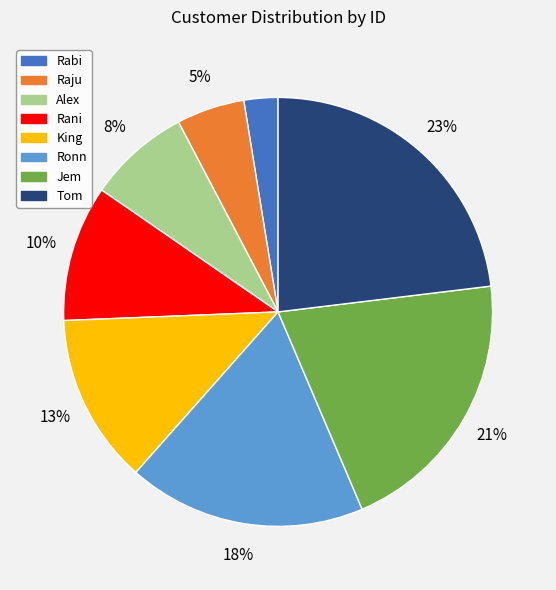

Rank the categories by value from highest to lowest.

Tom, Jem, Ronn, King, Rani, Alex, Raju, Rabi